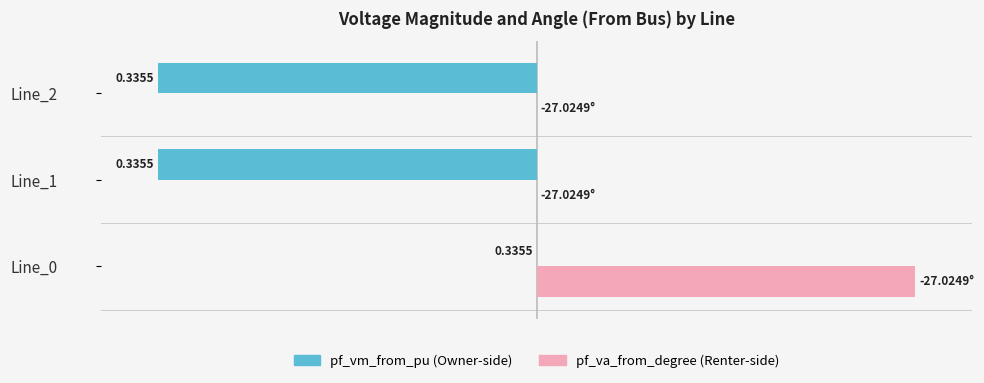

Is it true that pf_vm_from_pu equals -48.9 at Line_0?

False